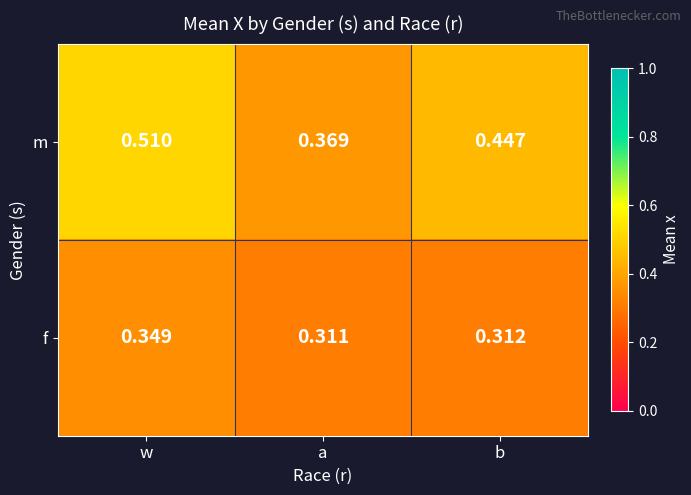

Rank the series by their maximum value, from lowest to highest.

f, m